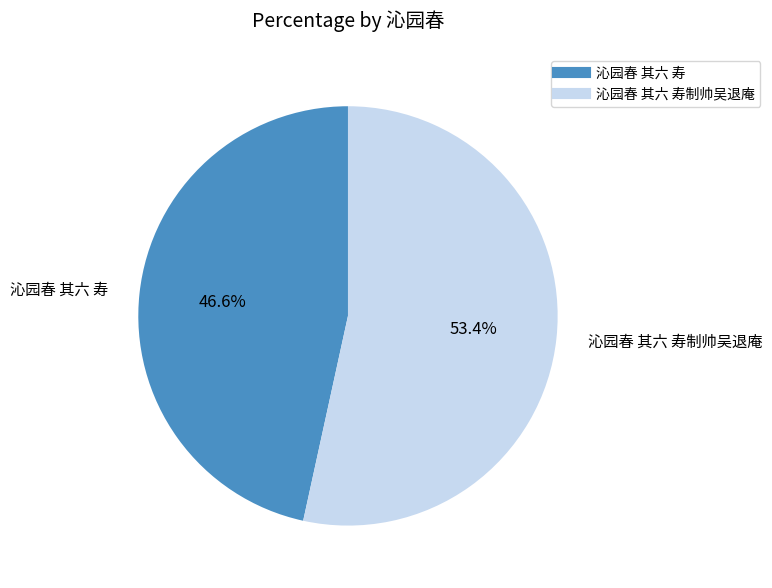

Does any single category account for the majority?

Yes